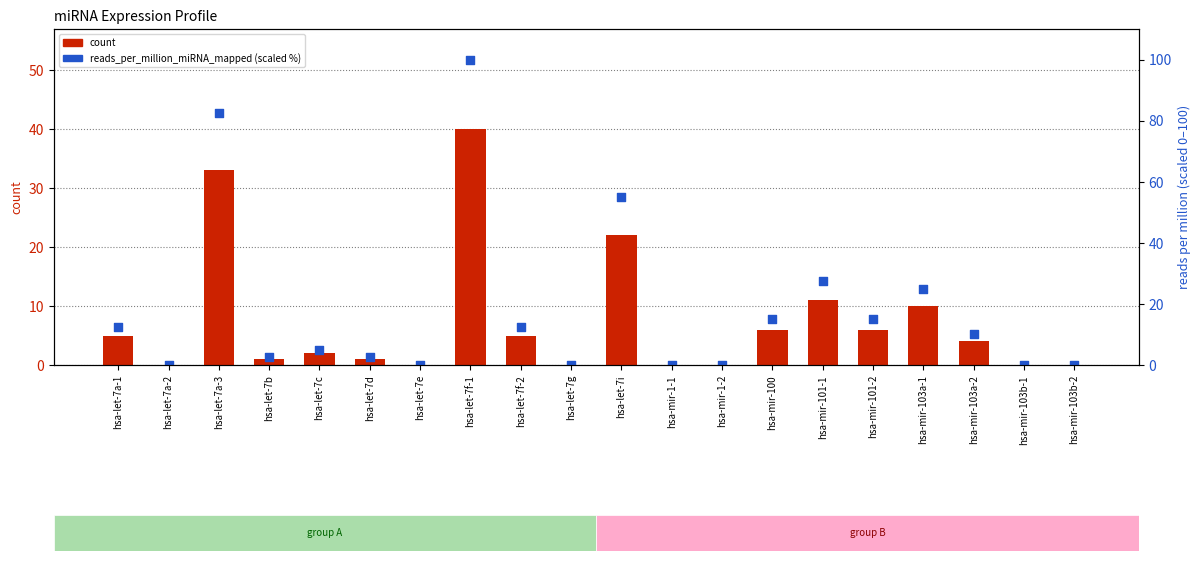

At how many categories does at least one series exceed 80?

2